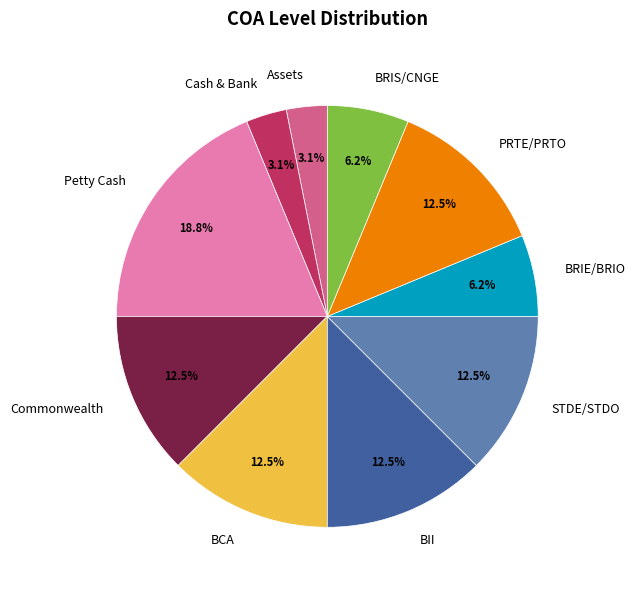

Is PRTE/PRTO the majority of the pie?

No